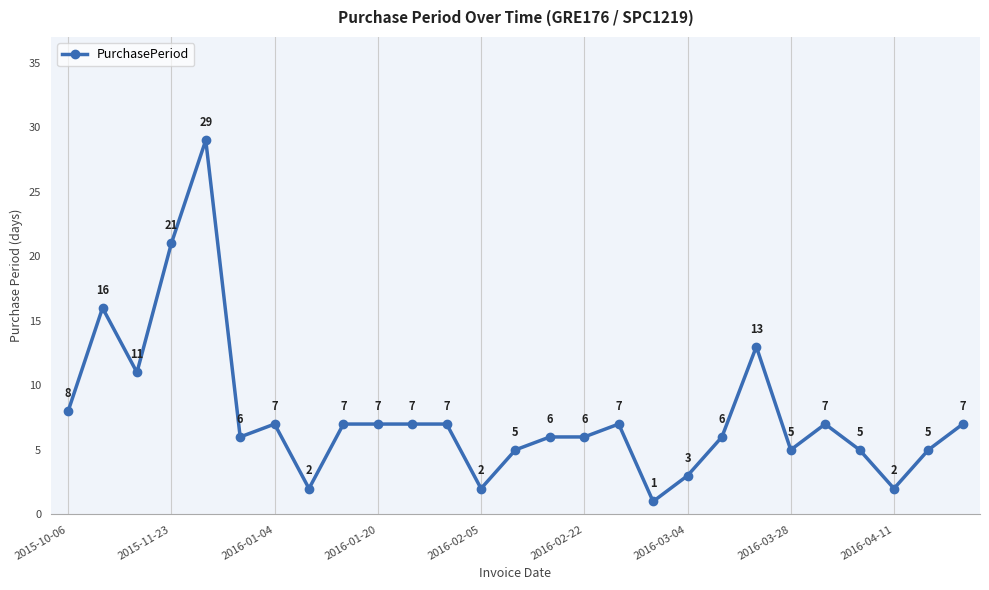

What is the smallest value displayed?

1